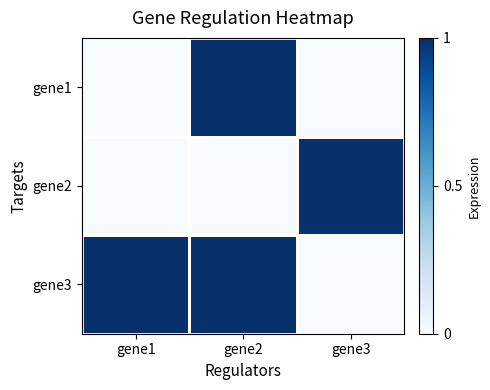

Reading left to right, extract all data points from this chart.

gene1: gene1=0	gene2=1	gene3=0
gene2: gene1=0	gene2=0	gene3=1
gene3: gene1=1	gene2=1	gene3=0